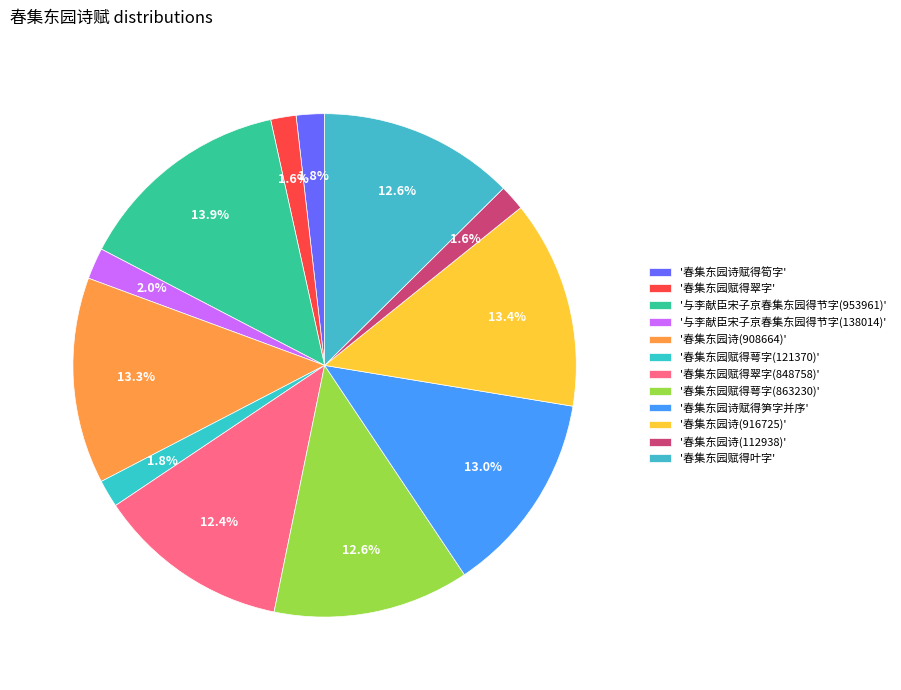

What is the smallest slice in the pie chart?

春集东园赋得翠字